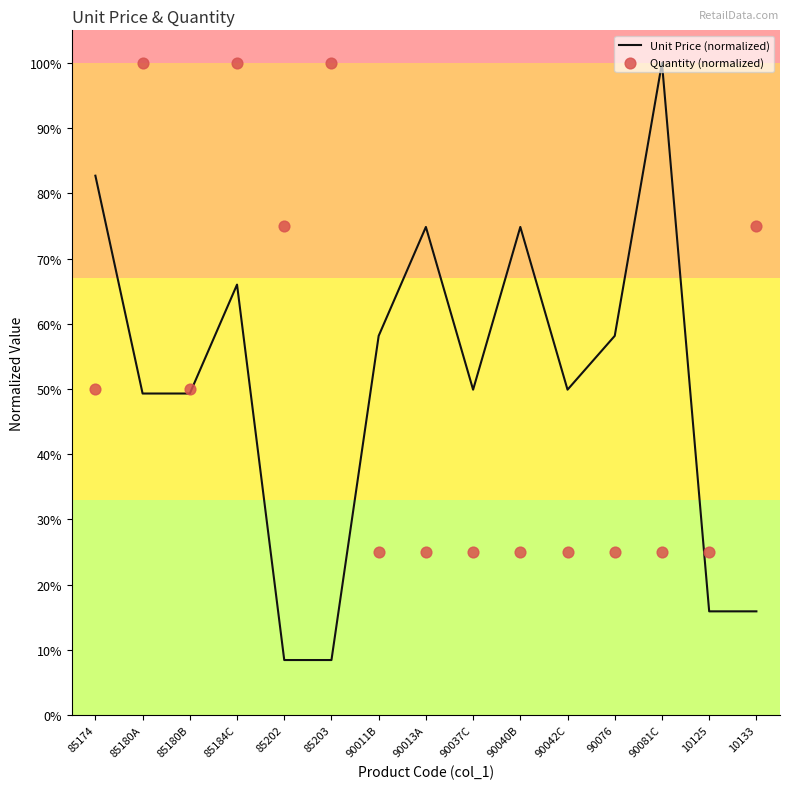

What is the total value across all series at 90011B?

83.2